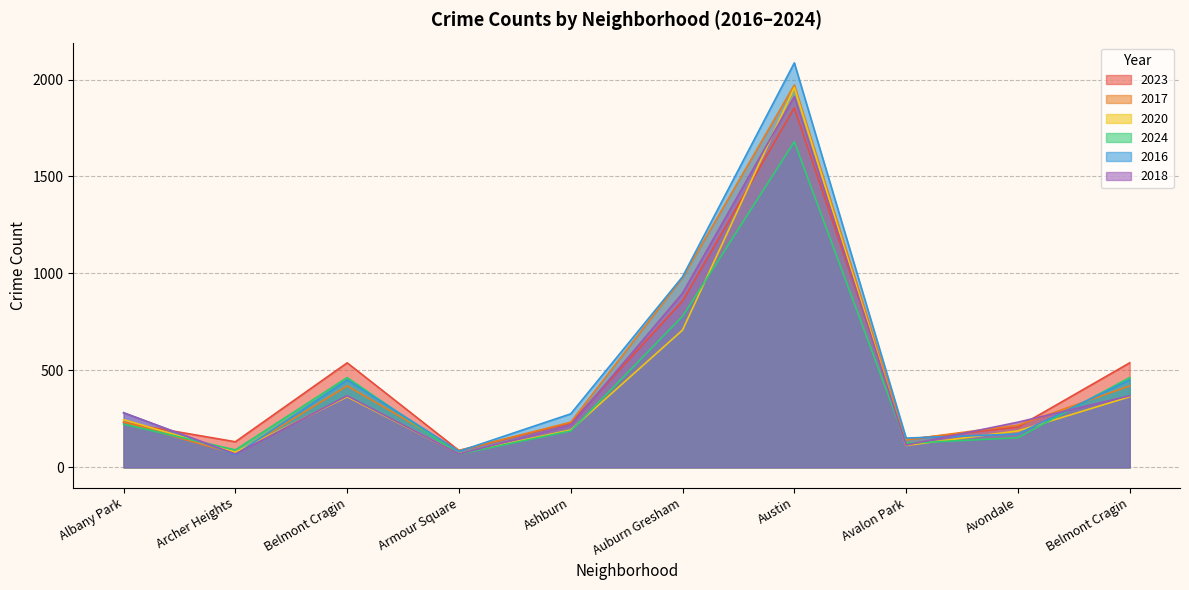

Which label corresponds to the smallest value in the chart?

Archer Heights